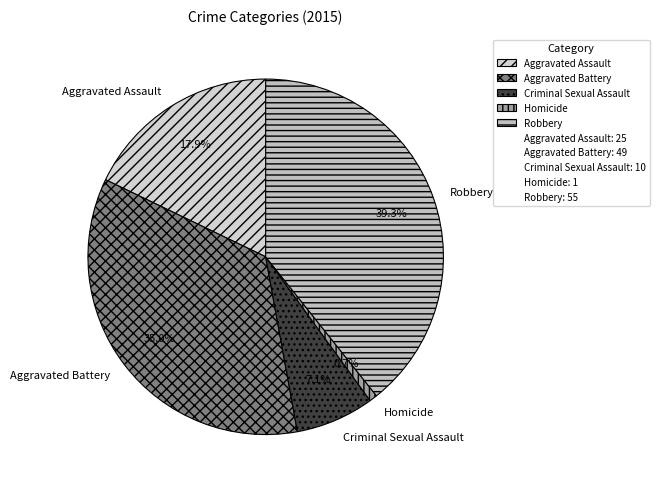

Which has a higher value, Robbery or Criminal Sexual Assault?

Robbery